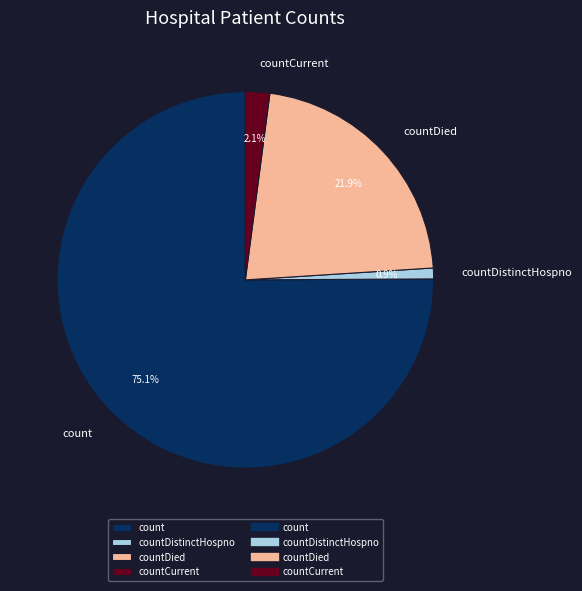

Which category has the biggest portion of the pie?

count